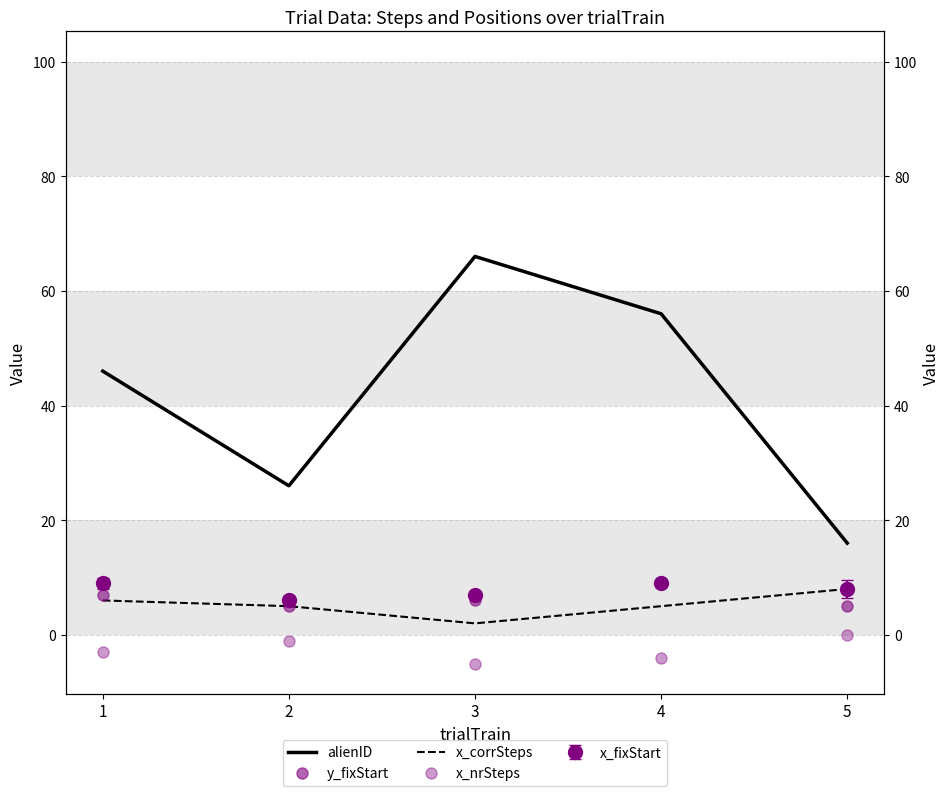

What is the lowest value of the x_corrSteps series?

2